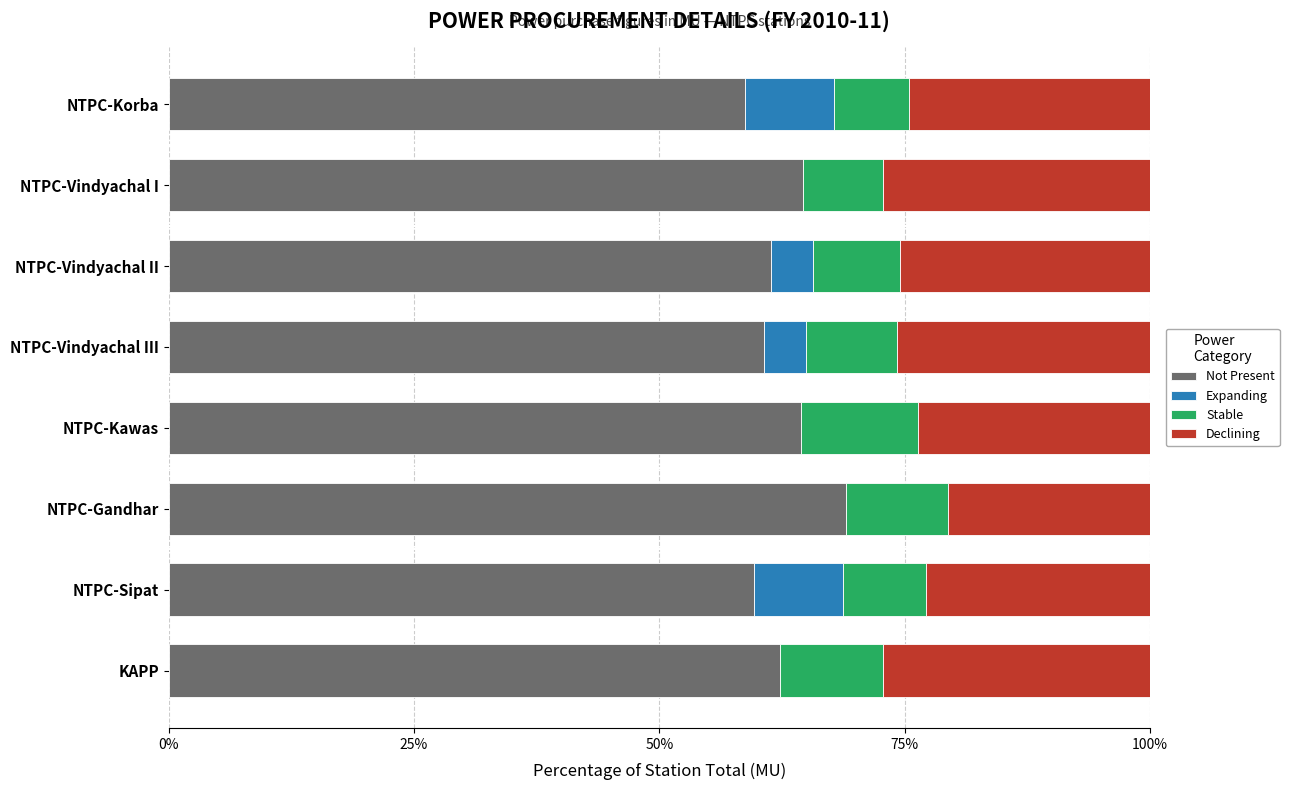

Is it true that Not Present equals 60.7 at NTPC-Vindyachal III?

True